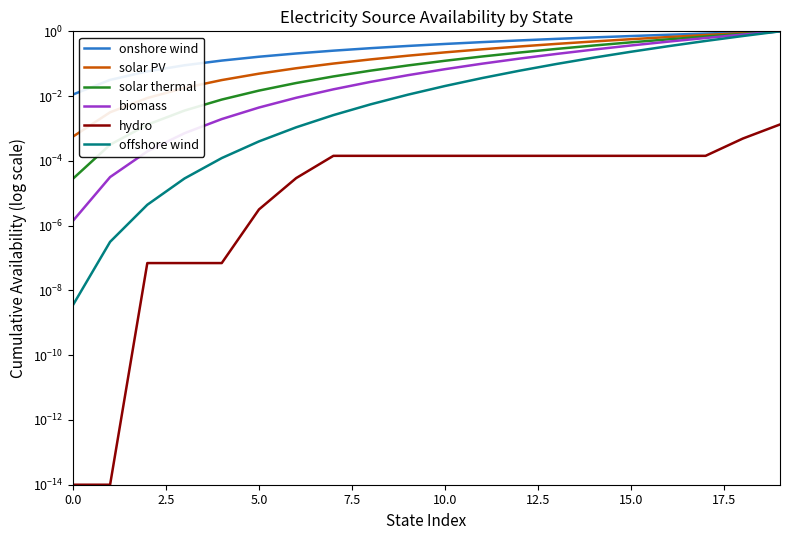

Between 14 and 2.5, which is larger?

14